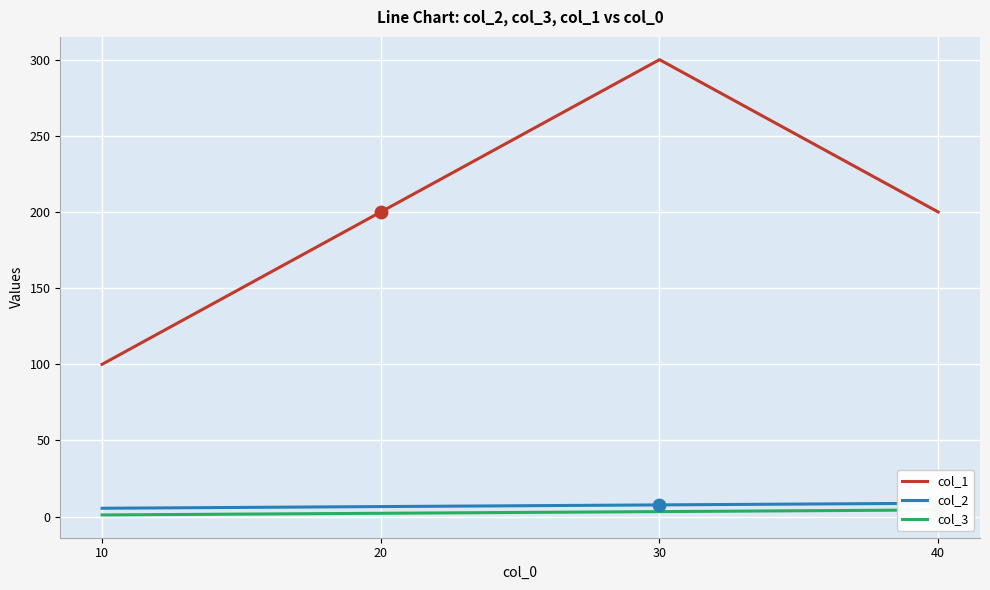

Which series contains the lowest Y value?

col_3